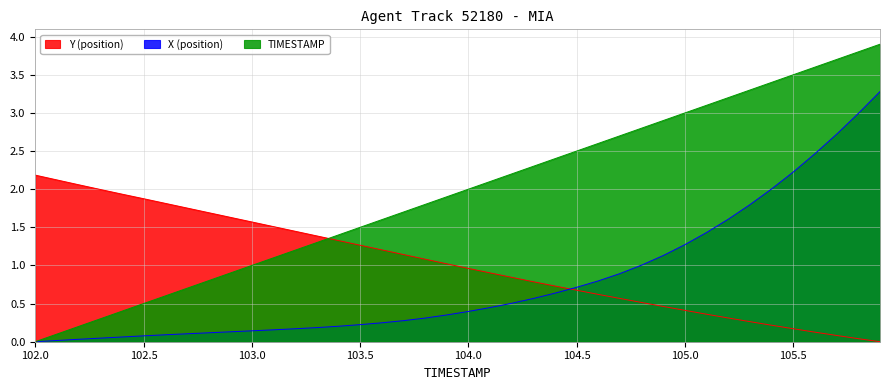

Rank the series by their maximum value, from highest to lowest.

TIMESTAMP, X, Y